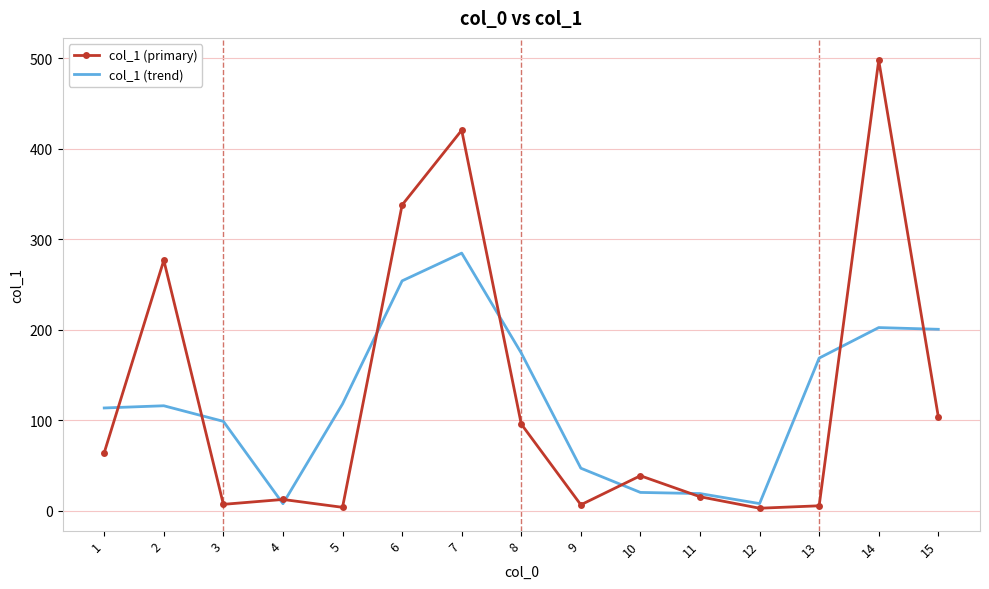

List the series in order of their peak value, highest first.

col_1 (primary), col_1 (trend)